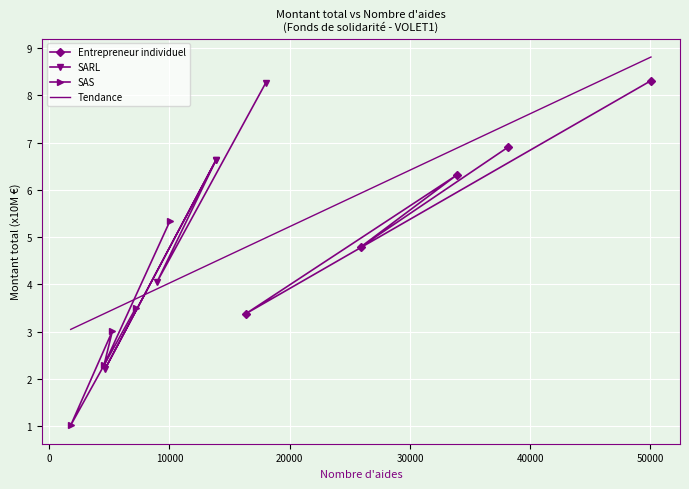

Rank the series at Ain from highest to lowest value.

SARL, Entrepreneur individuel, SAS